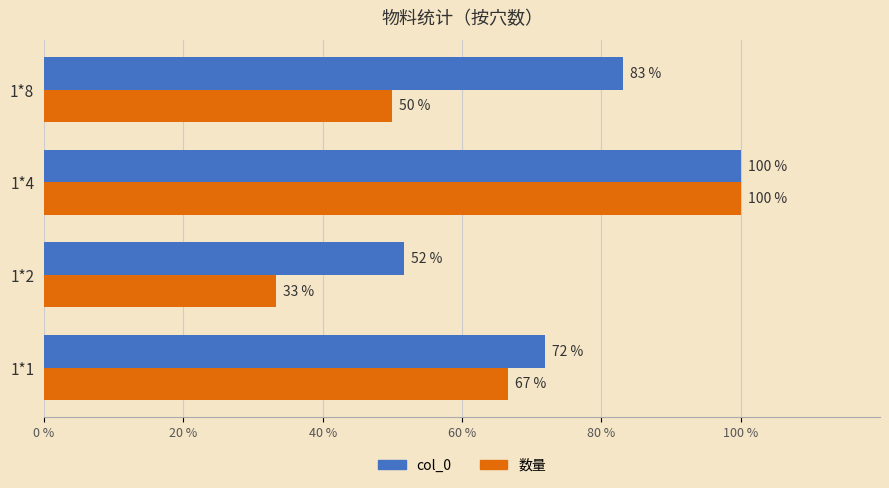

Where is 数量 nearest to the value 66?

1*1